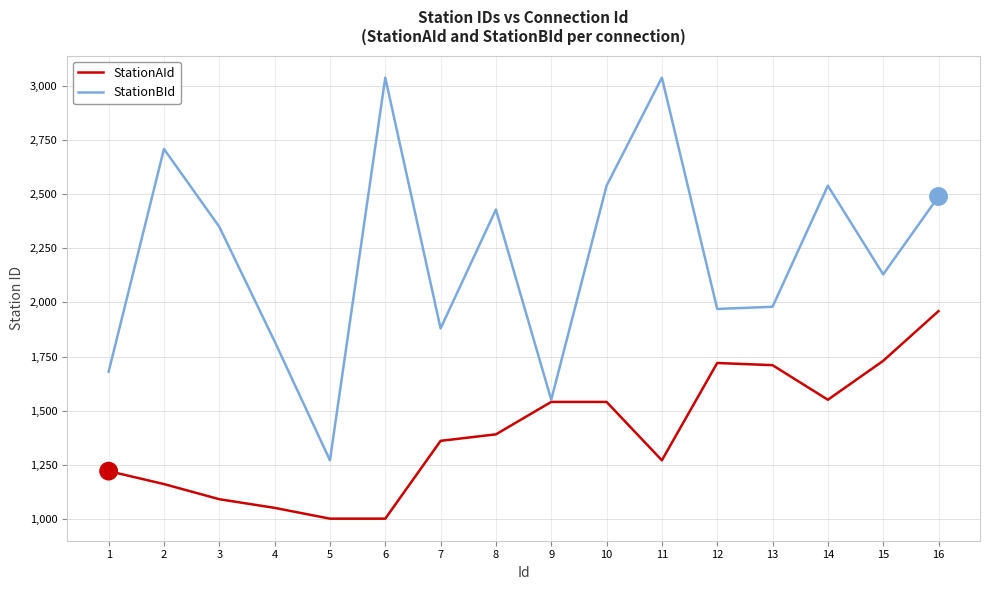

What is the difference between the second highest and second lowest values in the StationAId series?

730